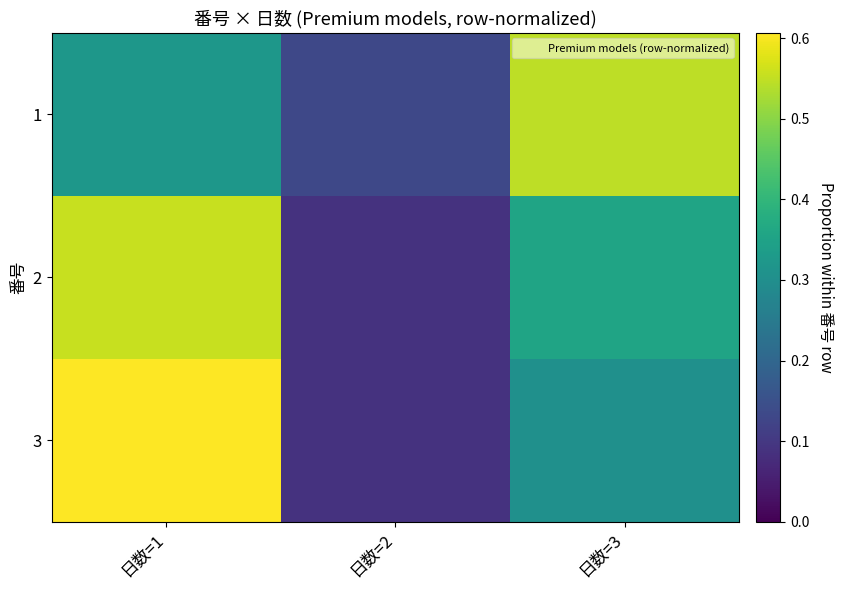

Reading left to right, transcribe all the data shown in this chart.

1: 日数=1=0.3	日数=2=0.1	日数=3=0.5
2: 日数=1=0.6	日数=2=0.1	日数=3=0.4
3: 日数=1=0.6	日数=2=0.1	日数=3=0.3